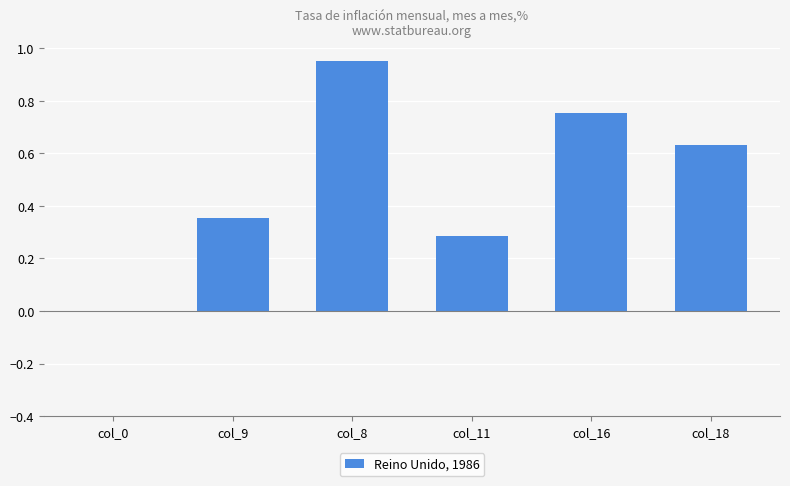

Does the chart contain stacked bars?

No